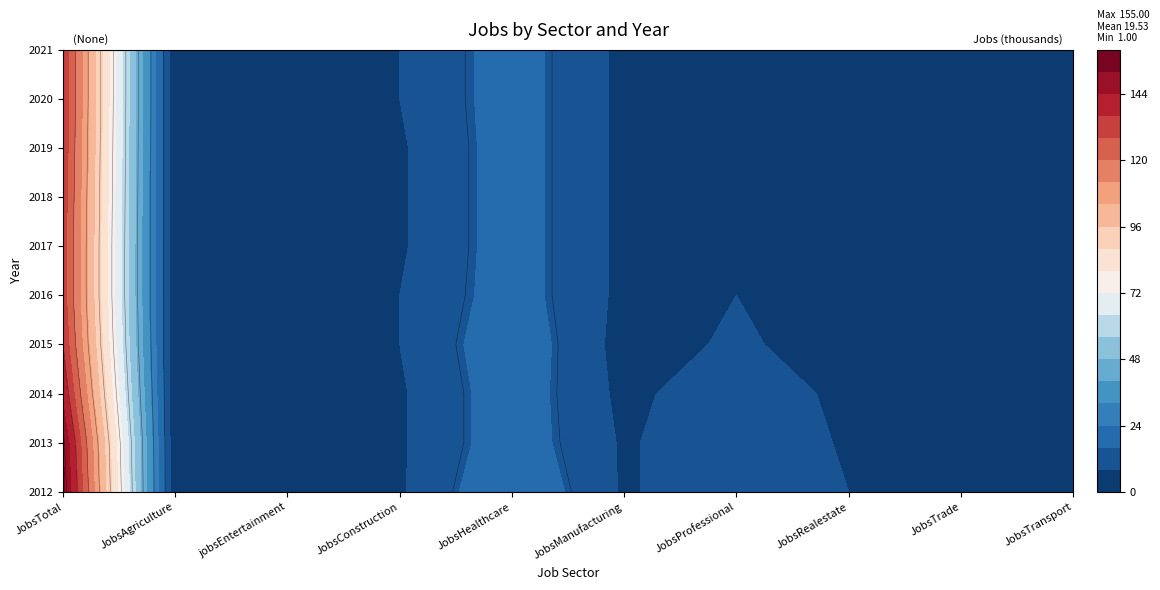

At how many categories does at least one series exceed 150?

1